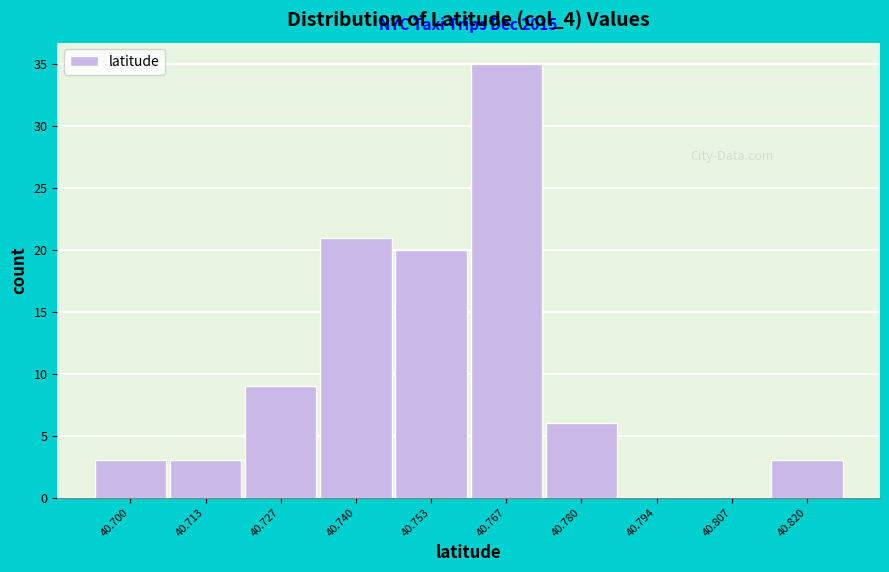

Reading right to left, list all the values displayed in this chart.

40.820=3	40.807=0	40.794=0	40.780=6	40.767=35	40.753=20	40.740=21	40.727=9	40.713=3	40.700=3